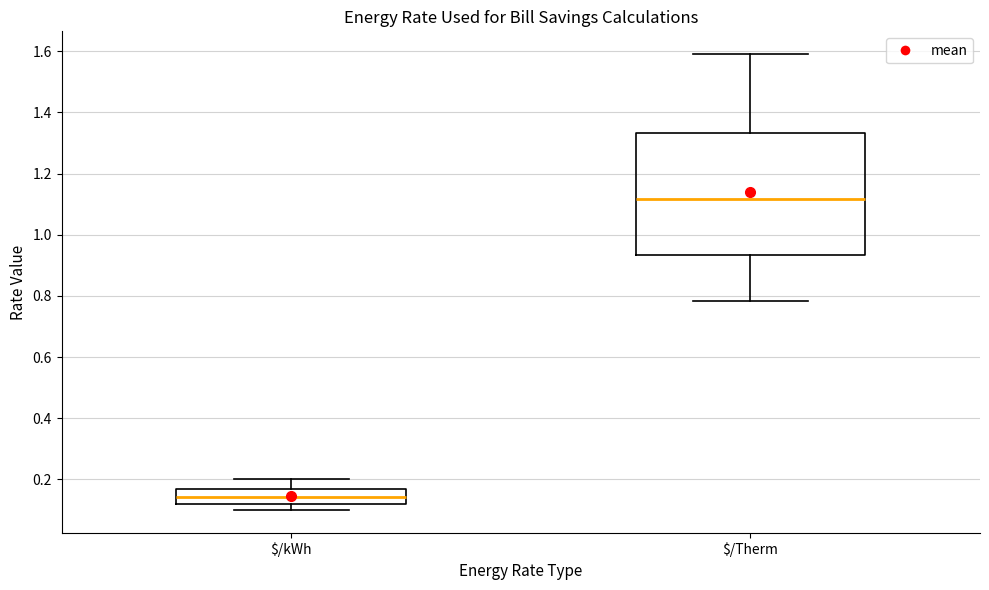

Which box is the tallest, from its lower edge to its upper edge?

$/Therm